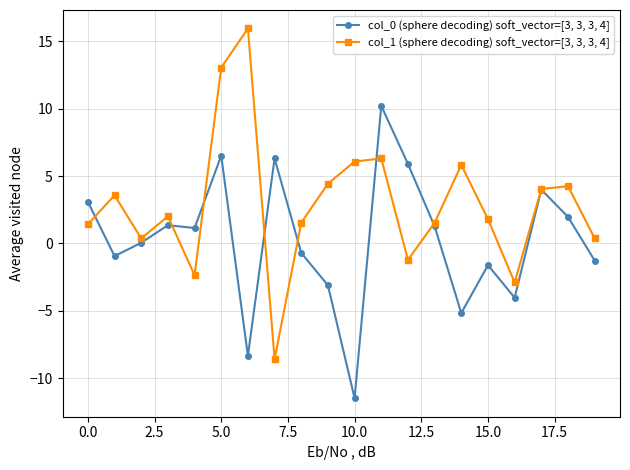

List the series in order of their overall mean, lowest first.

col_0 (sphere decoding) soft_vector=[3, 3, 3, 4], col_1 (sphere decoding) soft_vector=[3, 3, 3, 4]